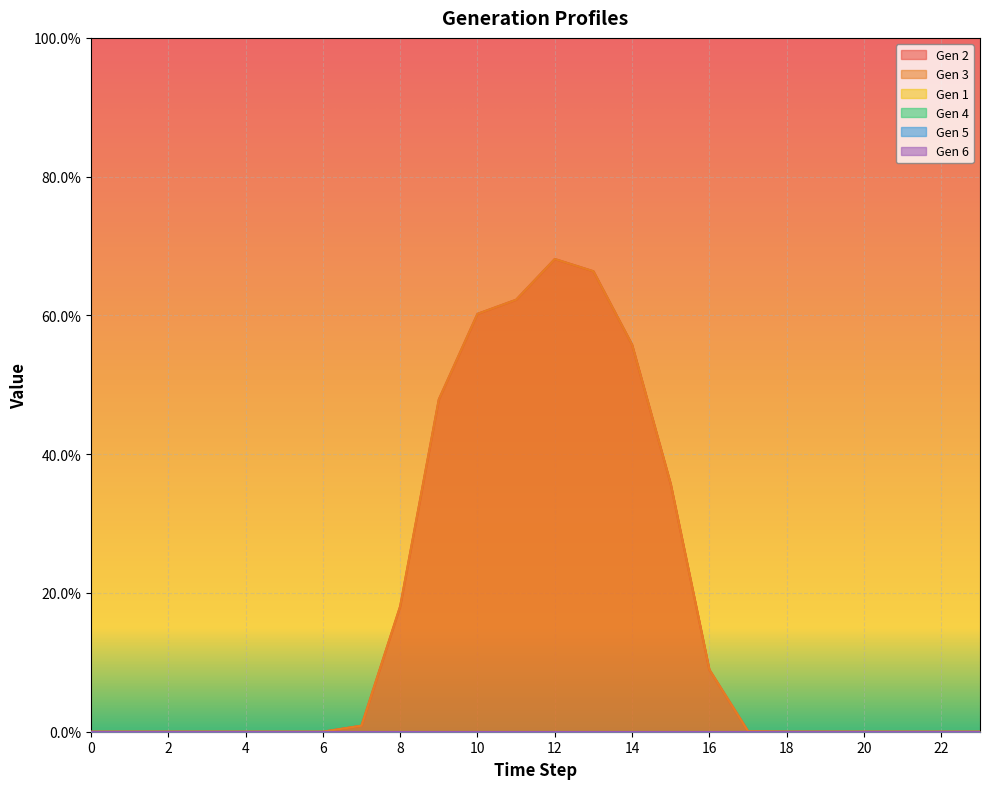

Between 0 and 2, which is larger?

2